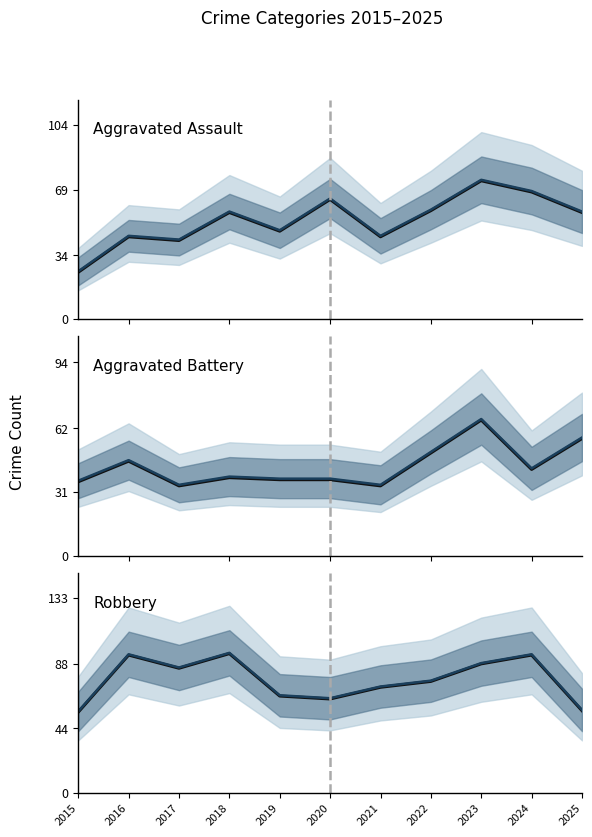

What is the difference between the Aggravated Battery values at 2024 and 2016?

4.0